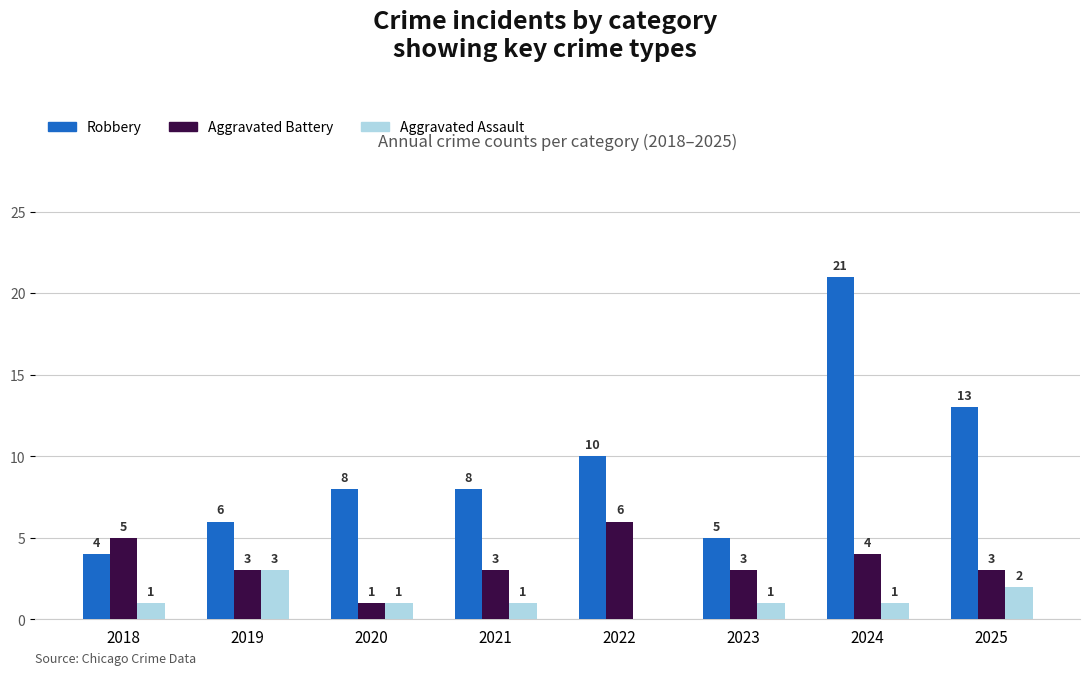

How many data points does each series have?

8